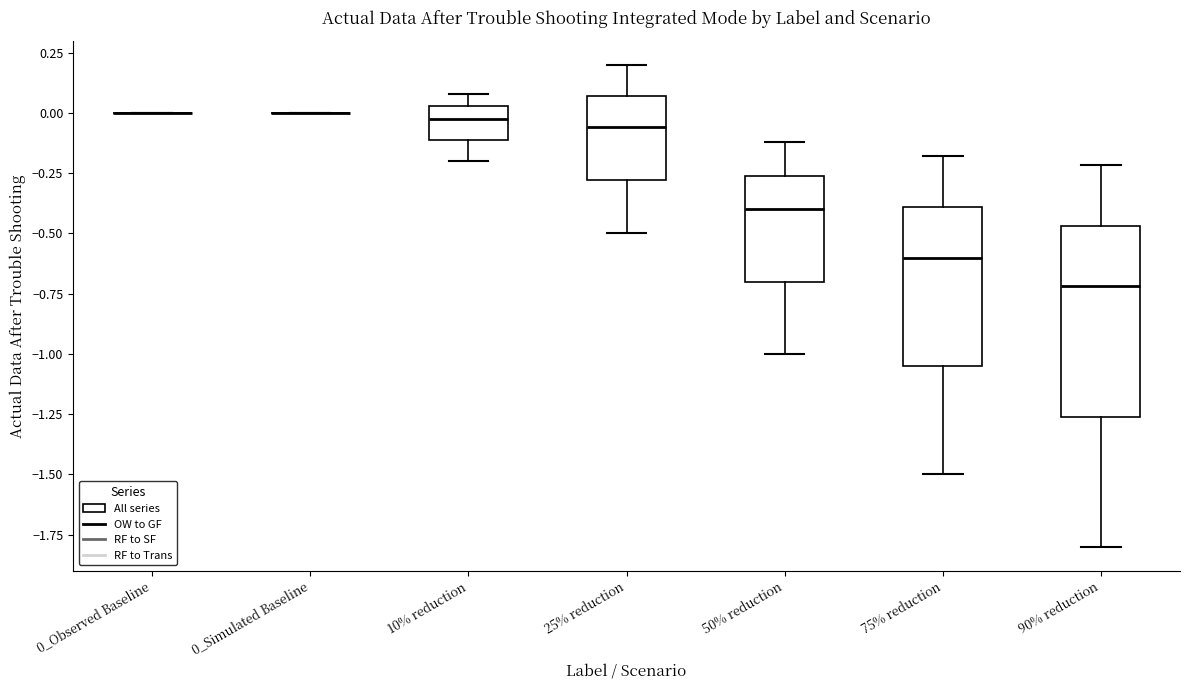

Reading left to right, read every box against the y-axis: the position of its median line, the range the box covers, and the ends of its whiskers. The values are not printed on the chart, so give them approximately, as read against the axis.

0_Observed Baseline: box collapsed to a line at 0.00, whiskers 0.00 to 0.00
0_Simulated Baseline: box collapsed to a line at 0.00, whiskers 0.00 to 0.00
10% reduction: median 0.00, box -0.10 to 0.05, whiskers -0.20 to 0.10
25% reduction: median -0.05, box -0.30 to 0.05, whiskers -0.50 to 0.20
50% reduction: median -0.40, box -0.70 to -0.25, whiskers -1.00 to -0.10
75% reduction: median -0.60, box -1.05 to -0.40, whiskers -1.50 to -0.20
90% reduction: median -0.70, box -1.25 to -0.45, whiskers -1.80 to -0.20